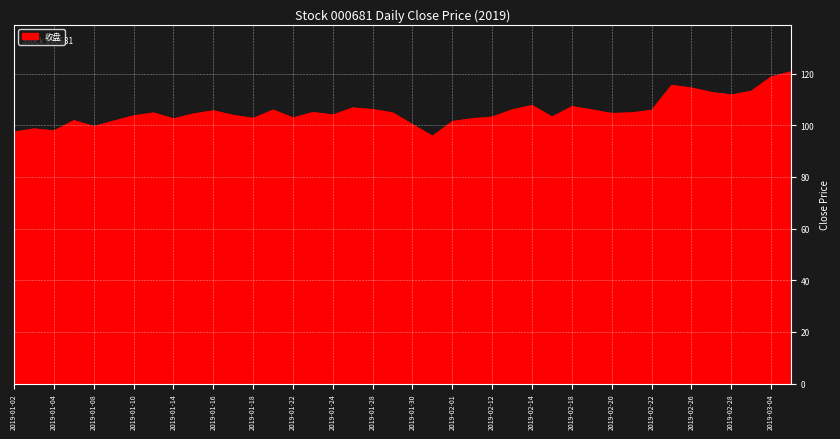

How many lines are shown in the chart?

1